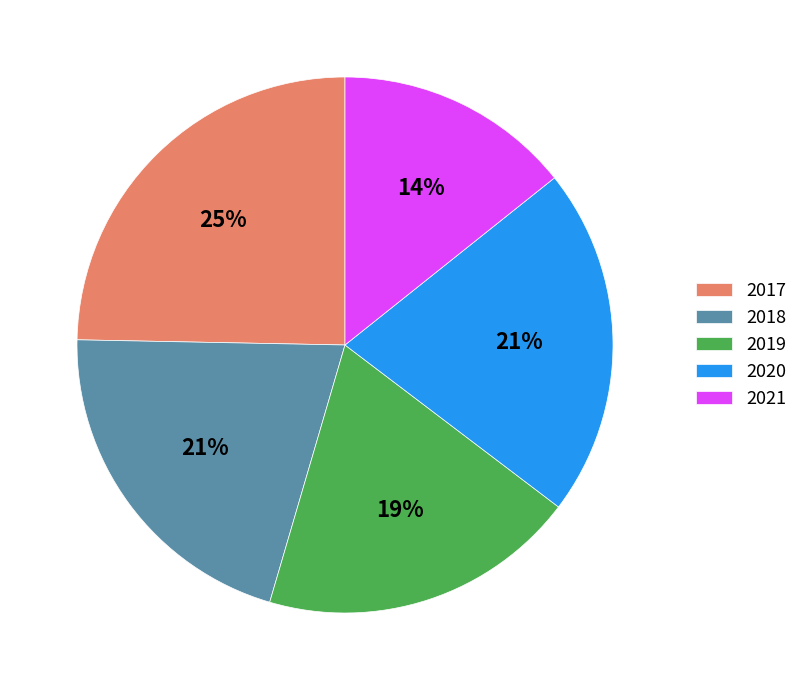

Combined, do 2018 and 2017 account for over 50%?

No